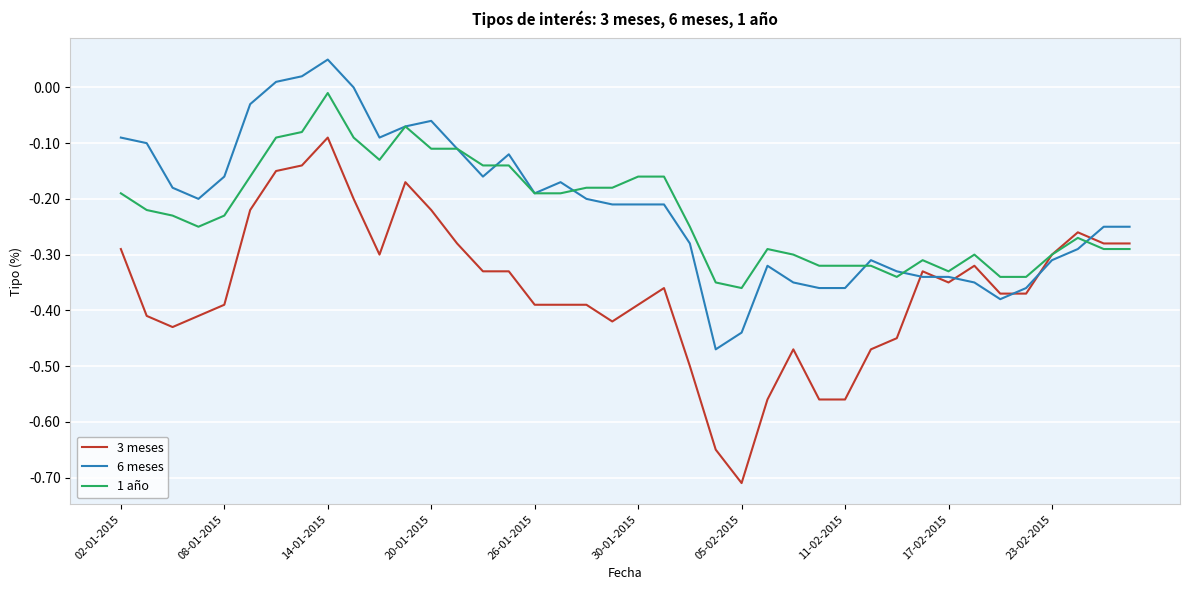

List the series in order of their peak value, lowest first.

3 meses, 1 año, 6 meses